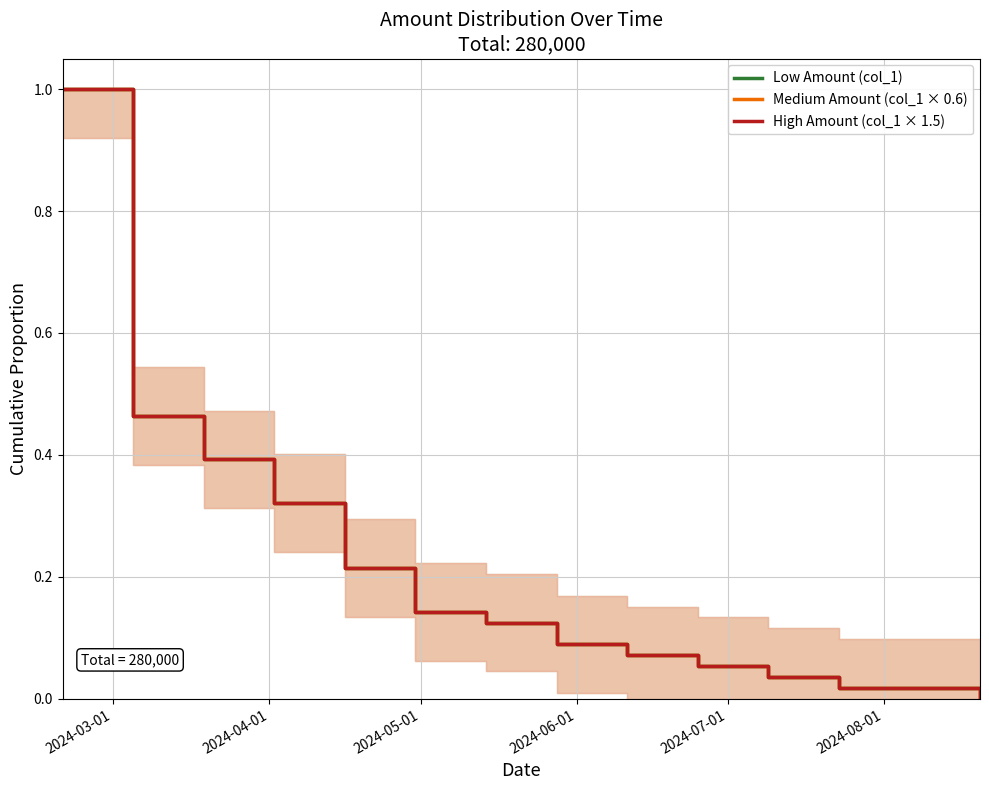

How many distinct data groups are displayed?

3